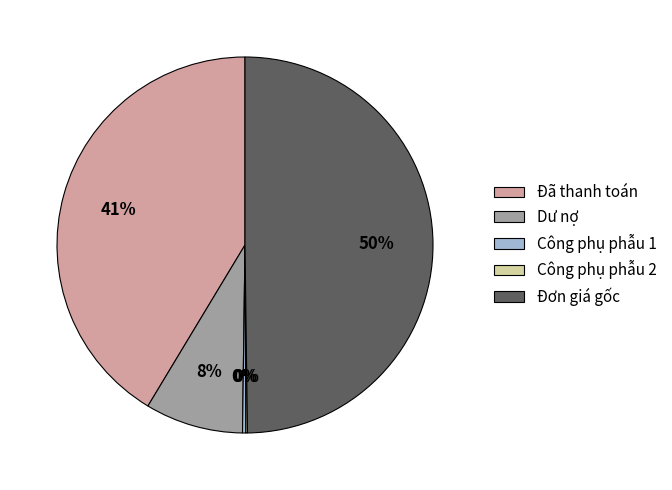

Which slice is the largest?

Đơn giá gốc